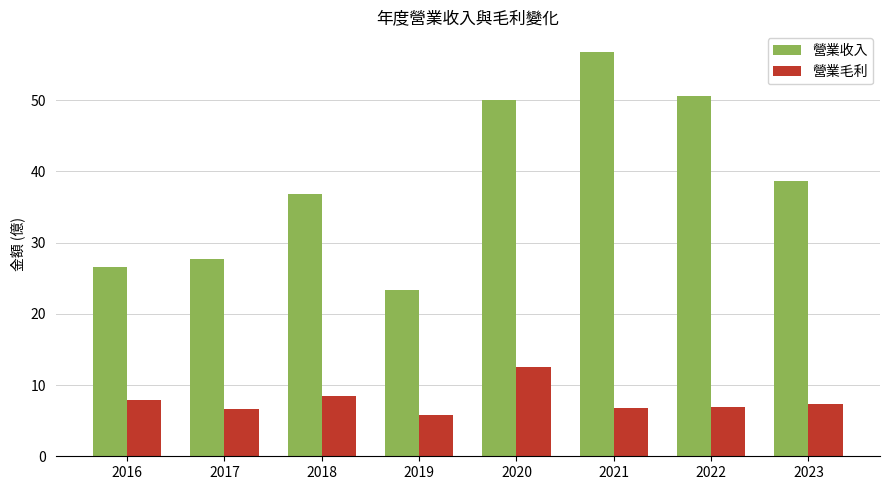

At which label is 營業收入 closest to 40?

2023